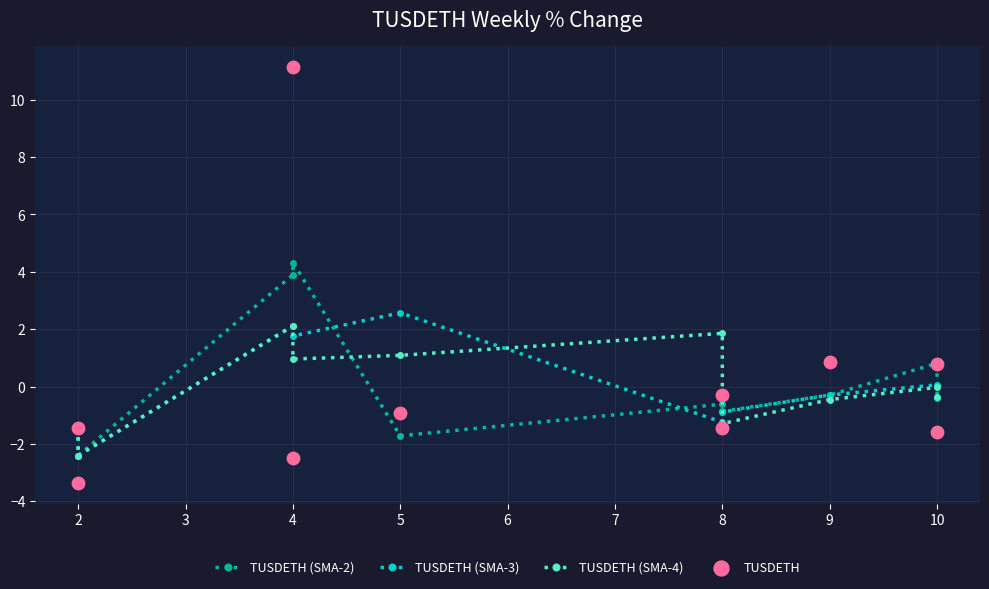

What are all the series names shown in the legend?

TUSDETH (SMA-2), TUSDETH (SMA-3), TUSDETH (SMA-4), TUSDETH